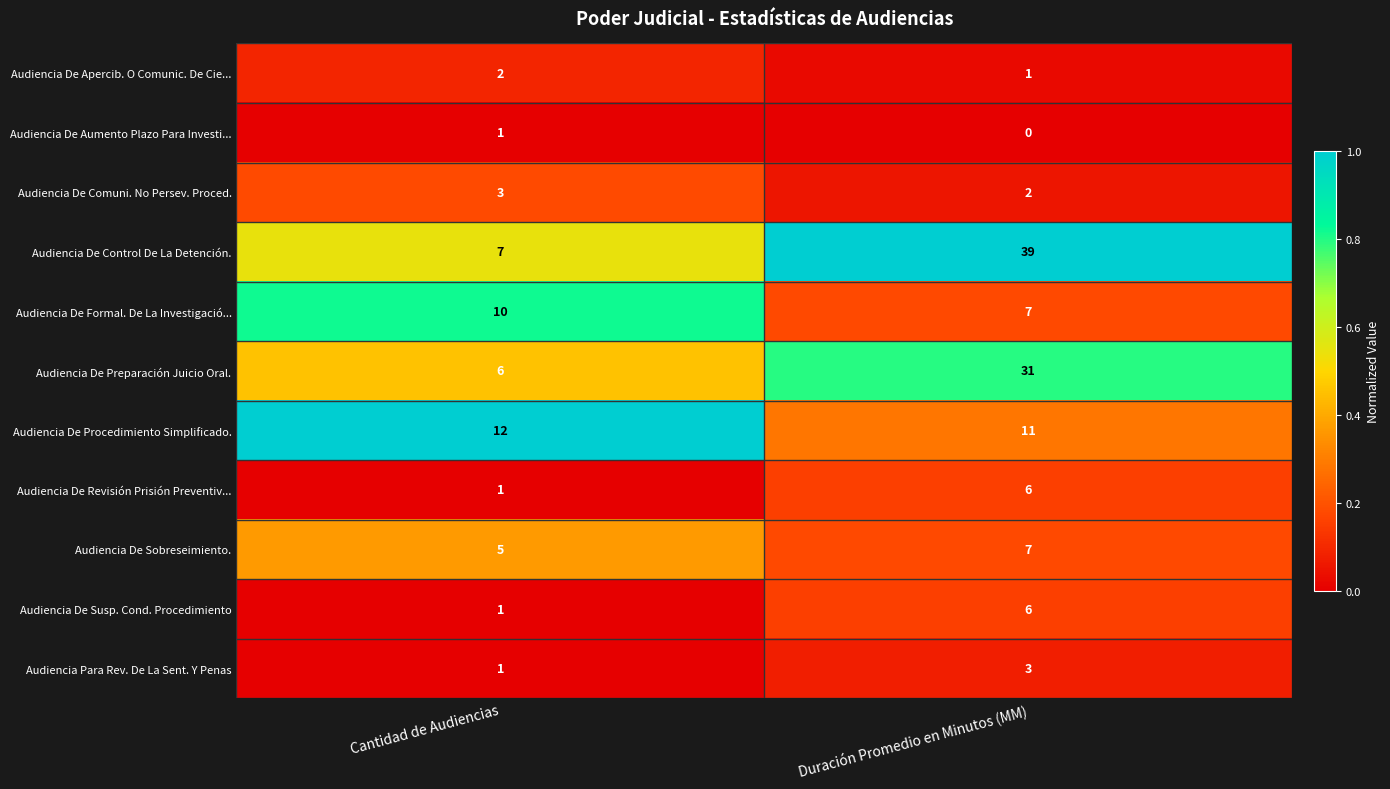

Which label corresponds to the largest value in the chart?

Duración Promedio en Minutos (MM)